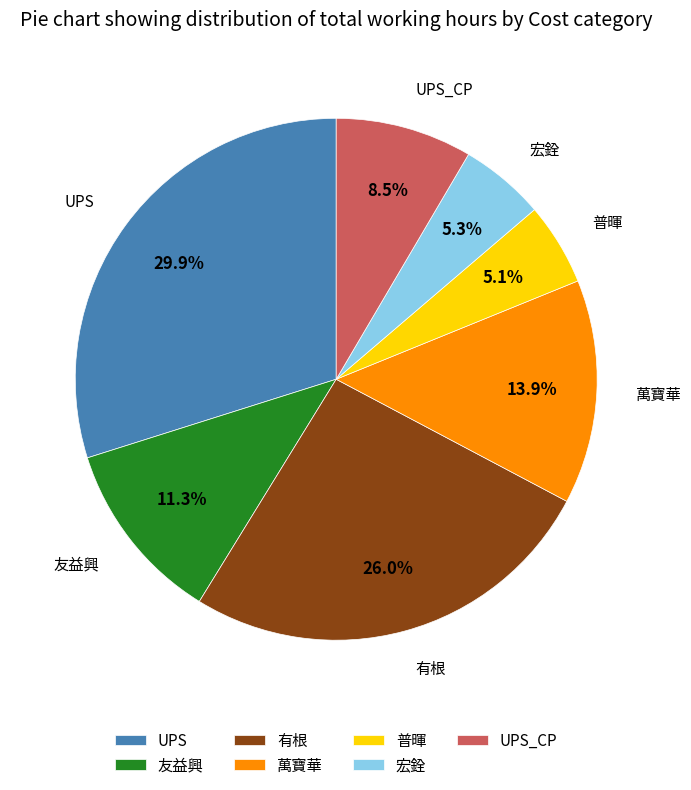

How much of the chart is everything except 萬寶華?

86.1%